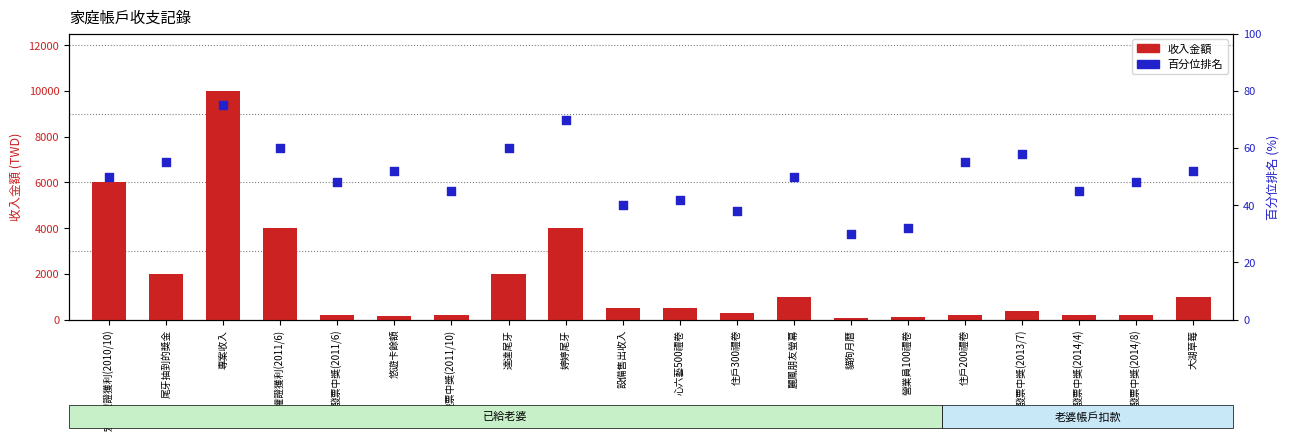

Which series has the widest spread of Y values?

收入金額